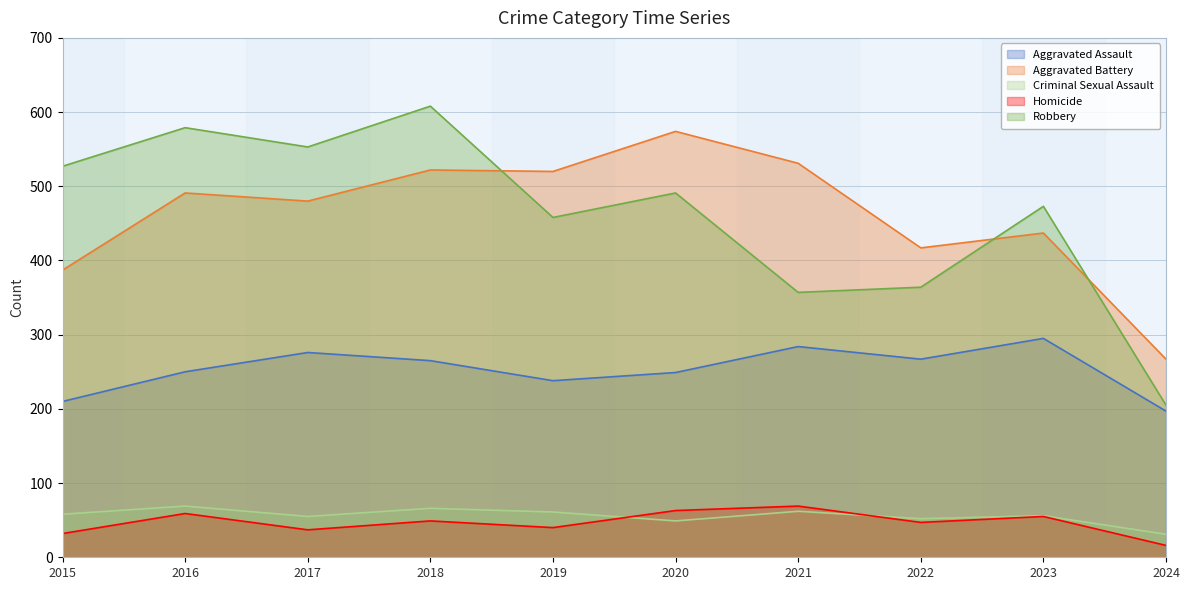

What are all the series names shown in the legend?

Aggravated Assault, Aggravated Battery, Criminal Sexual Assault, Homicide, Robbery